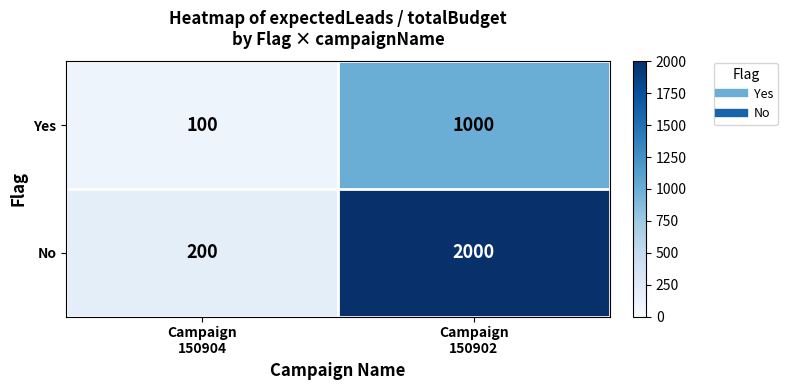

Reading left to right, extract all data points from this chart.

Yes: 100	1000
No: 200	2000